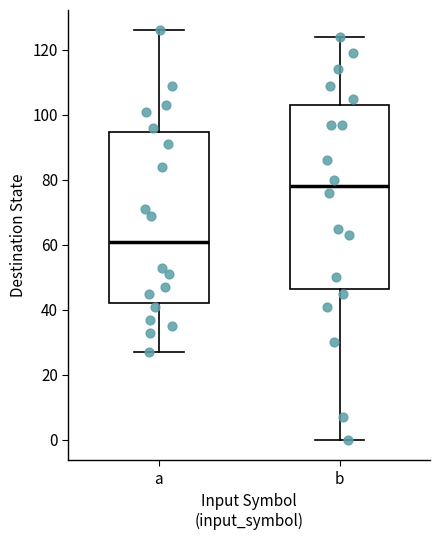

Reading left to right, transcribe this box plot: for each box, give where its median line is, the range the box spans, and where its two whiskers end, as read against the y-axis. The values are not printed on the chart, so give them approximately, as read against the axis.

a: median 62, box 42 to 94, whiskers 28 to 126
b: median 78, box 46 to 104, whiskers 0 to 124